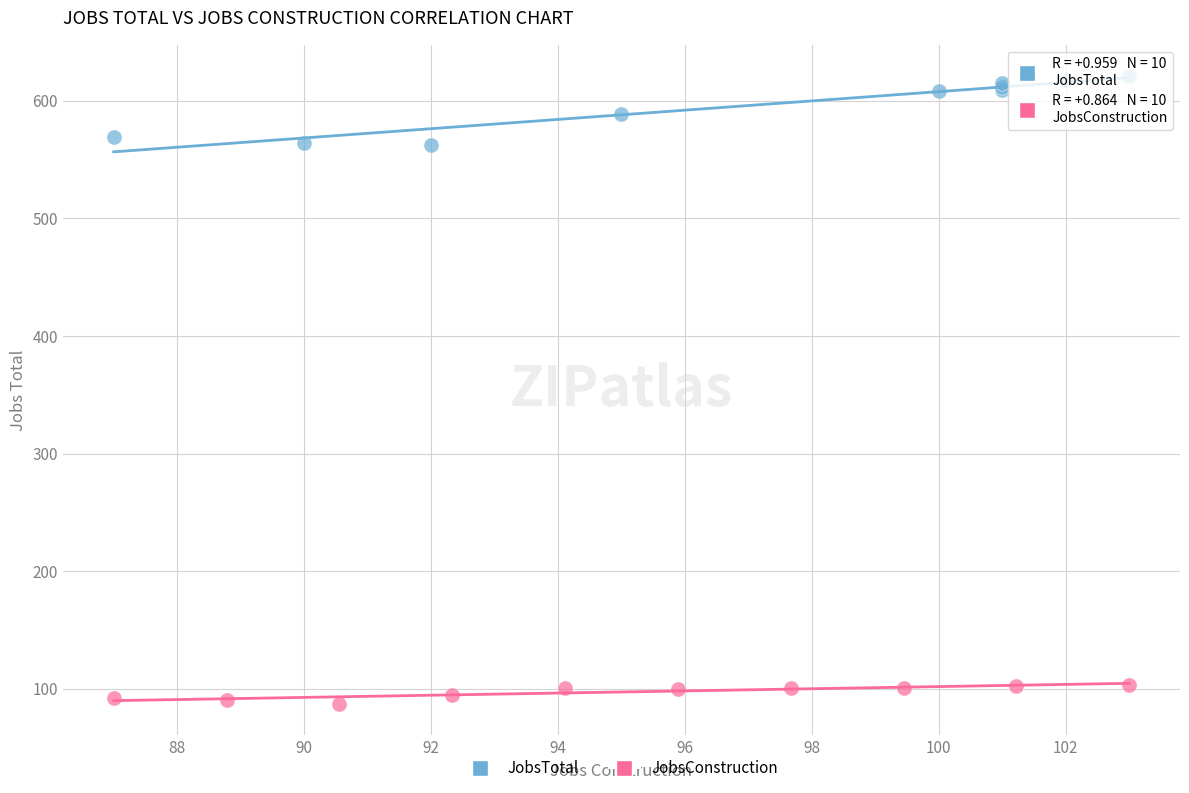

Which series contains the lowest Y value?

JobsConstruction